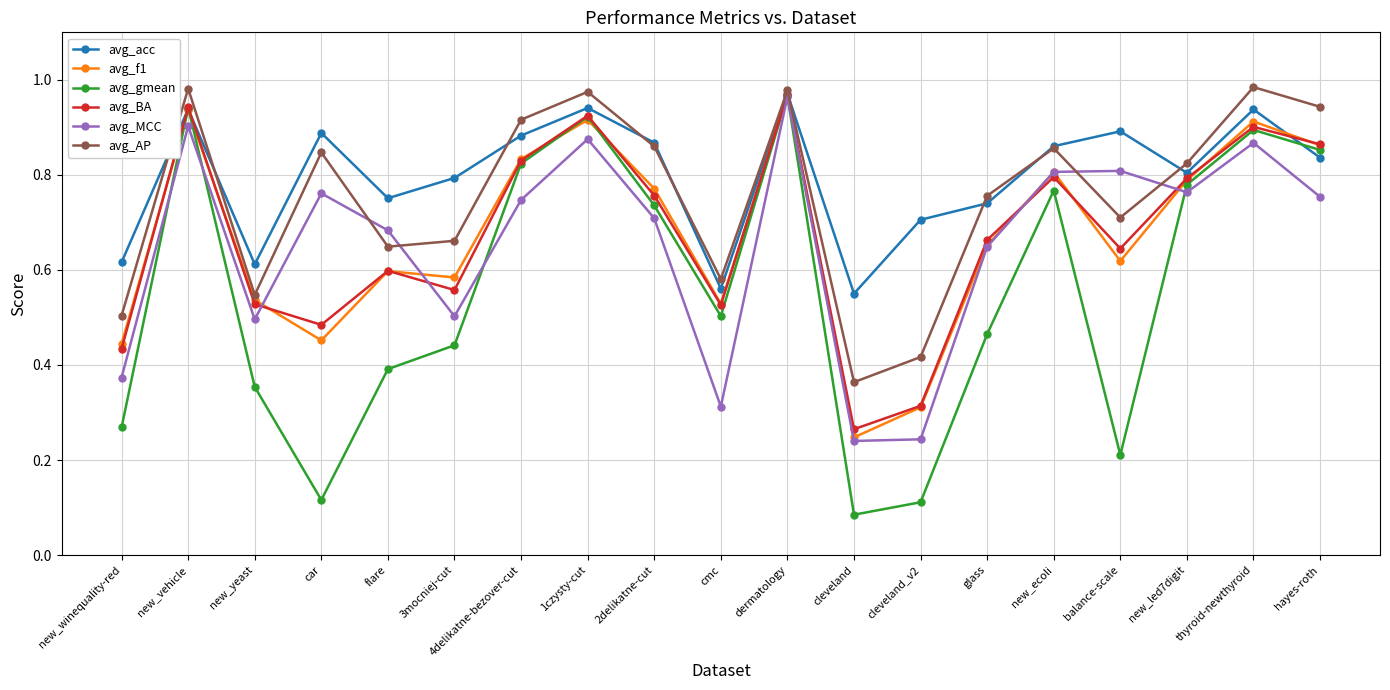

Which category has the highest value in the avg_gmean series?

dermatology